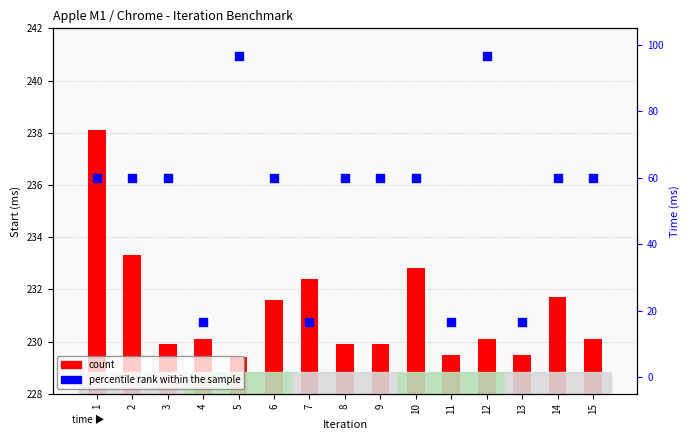

What is the total value across all series at 14?

291.7